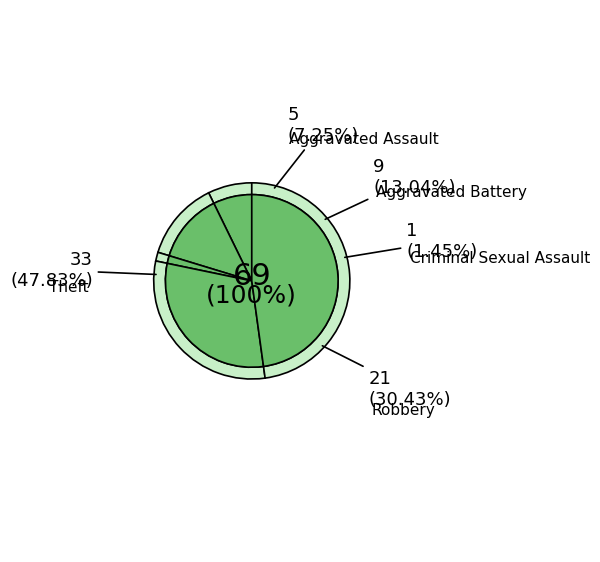

How many segments does this pie chart have?

5